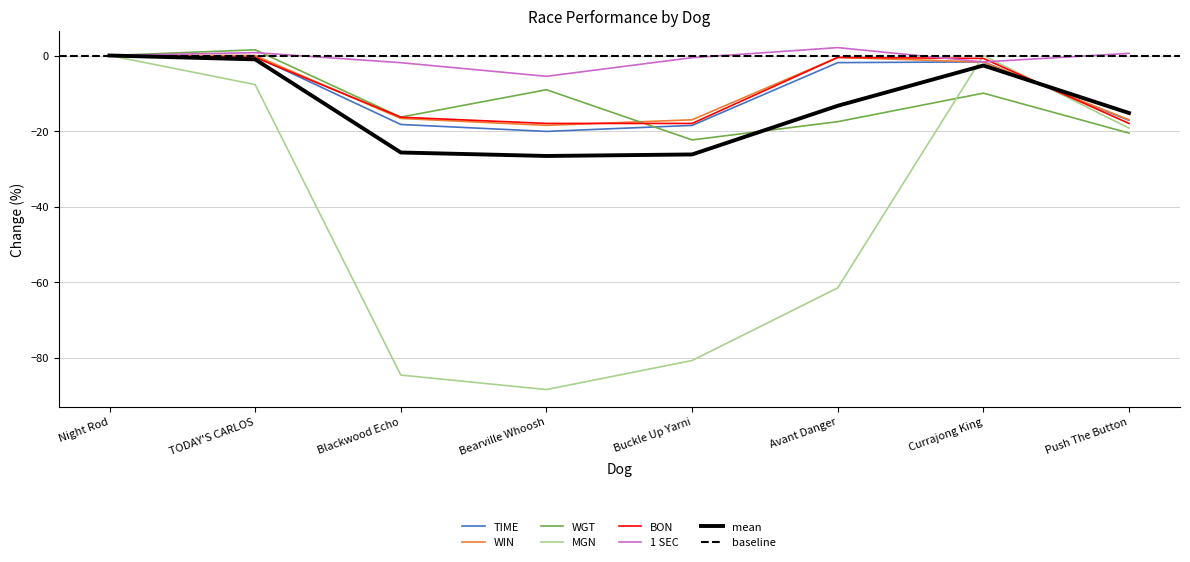

How many categories are shown in the chart?

8